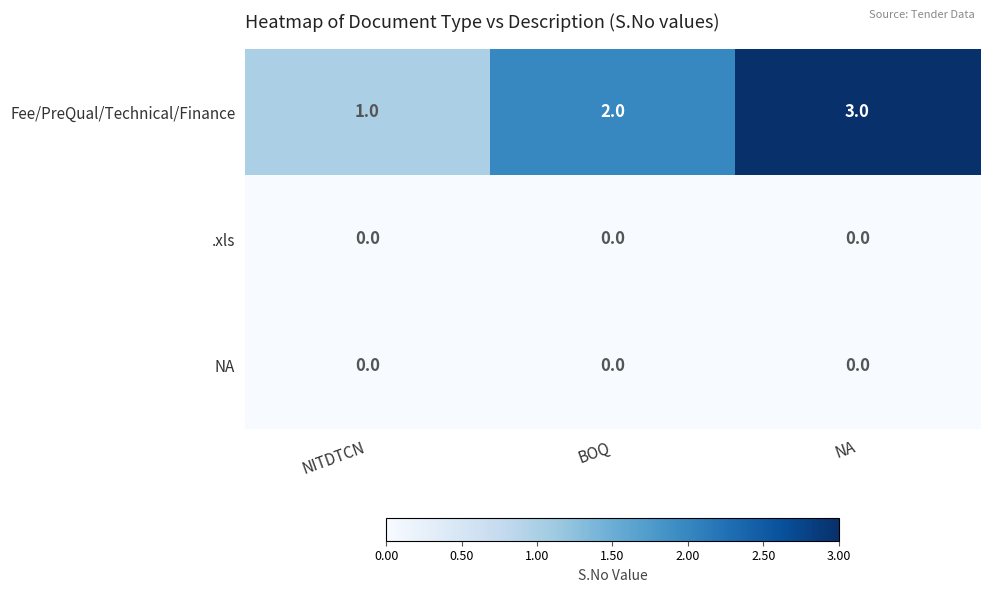

The value of NA at NA is 0. True or false?

True